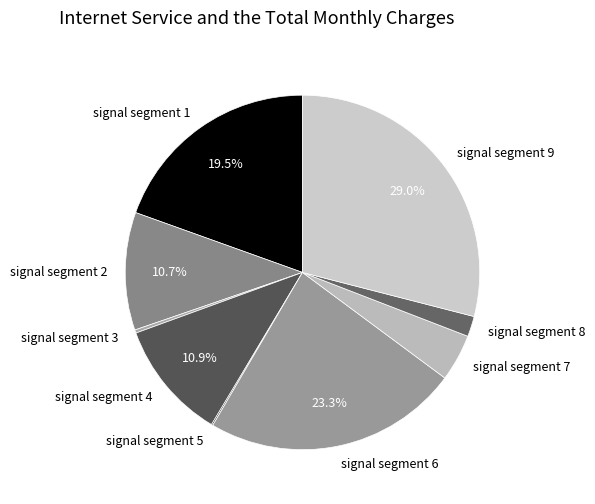

Which slice is the largest?

signal segment 9